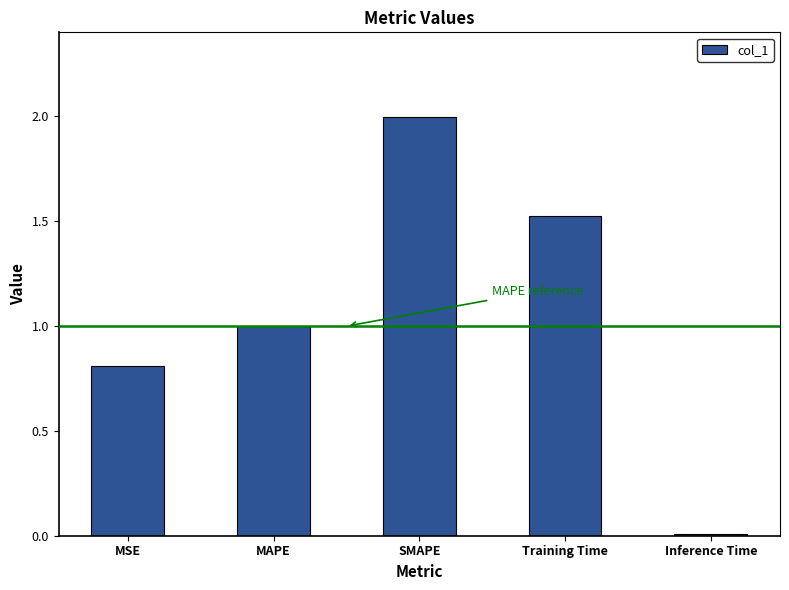

What is the change in value from MAPE to SMAPE?

+1.0